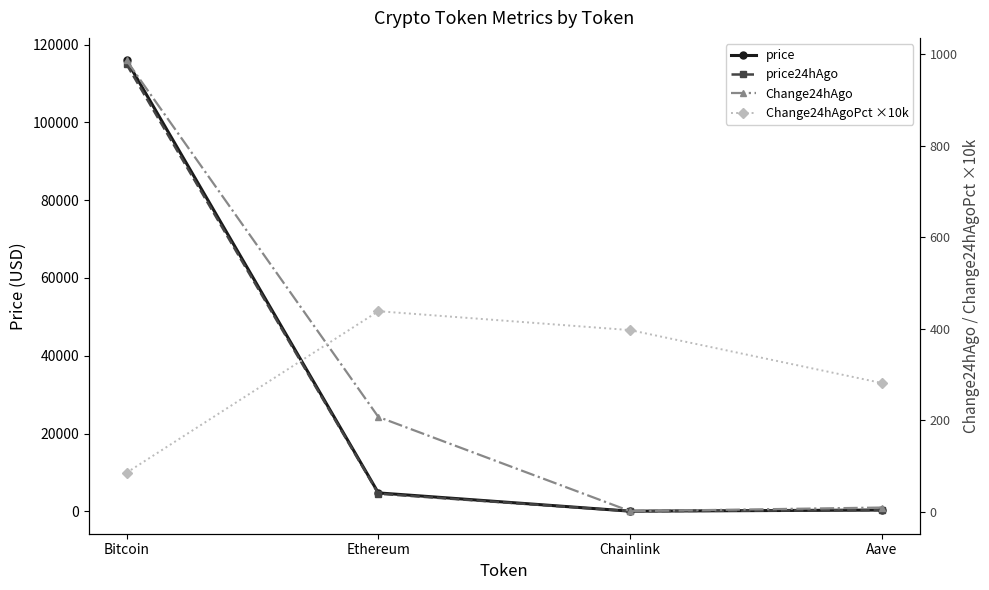

How many interior local valleys does the price24hAgo series have?

1